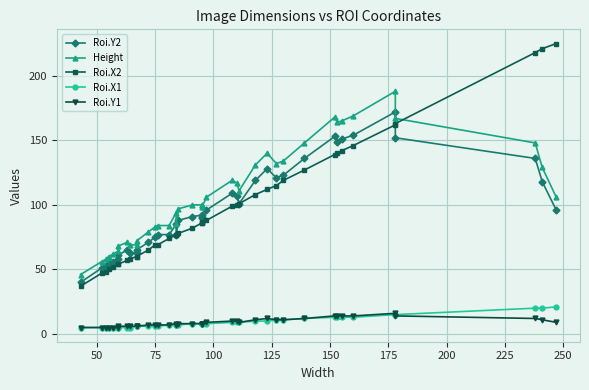

True or false: Roi.Y1 and Roi.Y2 cross at least once.

False